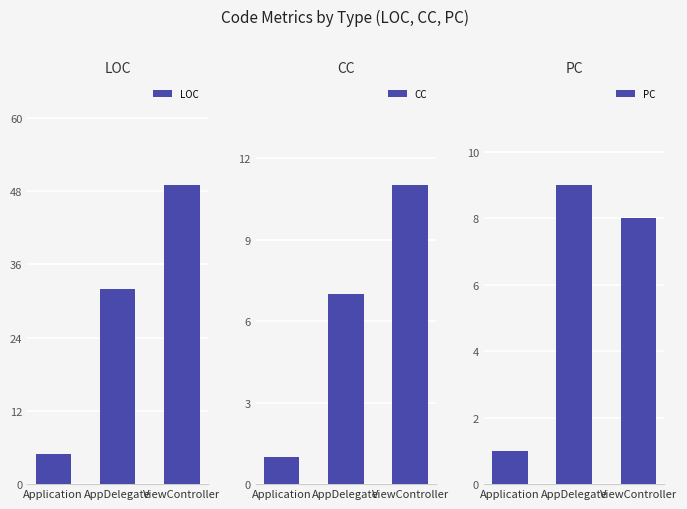

What is the average value of the LOC series?

29